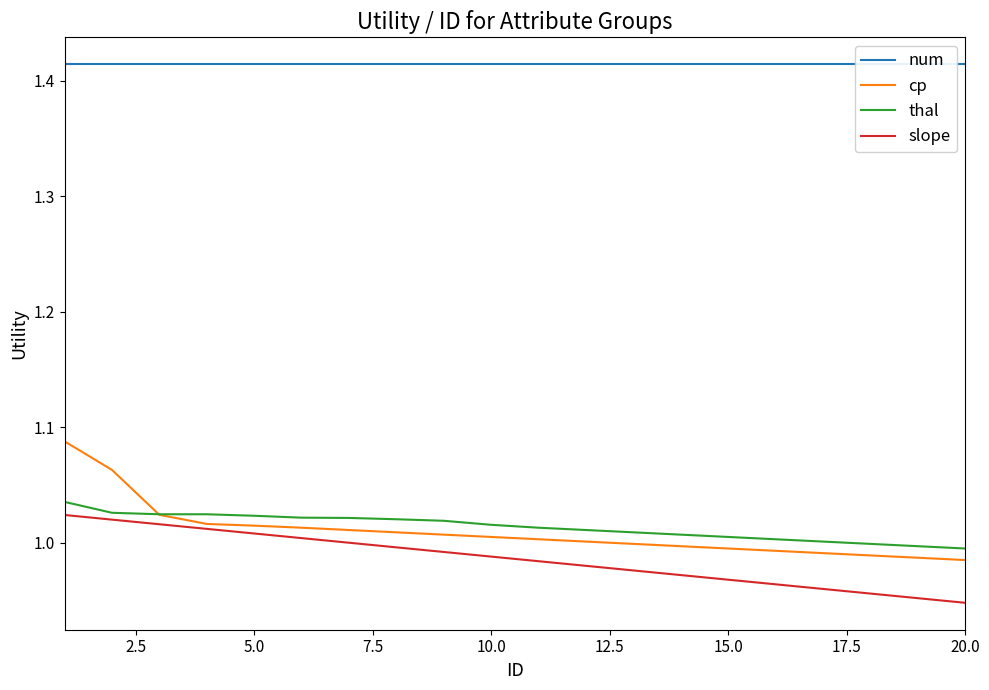

Reading right to left, list all the values displayed in this chart.

num: 1.4	1.4	1.4	1.4	1.4	1.4	1.4	1.4	1.4	1.4	1.4	1.4	1.4	1.4	1.4	1.4	1.4	1.4	1.4	1.4
cp: 1.0	1.0	1.0	1.0	1.0	1.0	1.0	1.0	1.0	1.0	1.0	1.0	1.0	1.0	1.0	1.0	1.0	1.0	1.1	1.1
thal: 1.0	1.0	1.0	1.0	1.0	1.0	1.0	1.0	1.0	1.0	1.0	1.0	1.0	1.0	1.0	1.0	1.0	1.0	1.0	1.0
slope: 0.9	1.0	1.0	1.0	1.0	1.0	1.0	1.0	1.0	1.0	1.0	1.0	1.0	1.0	1.0	1.0	1.0	1.0	1.0	1.0